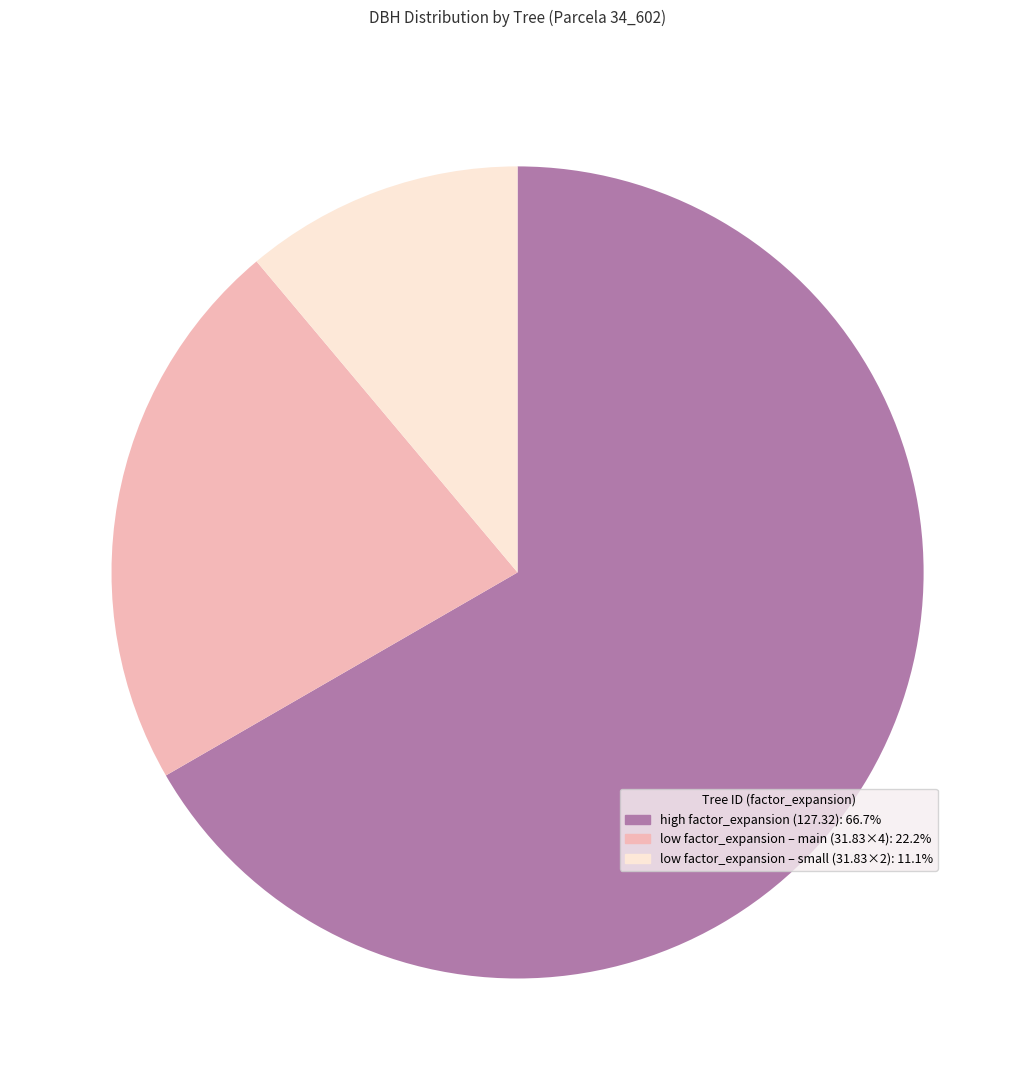

Does any single category account for the majority?

Yes